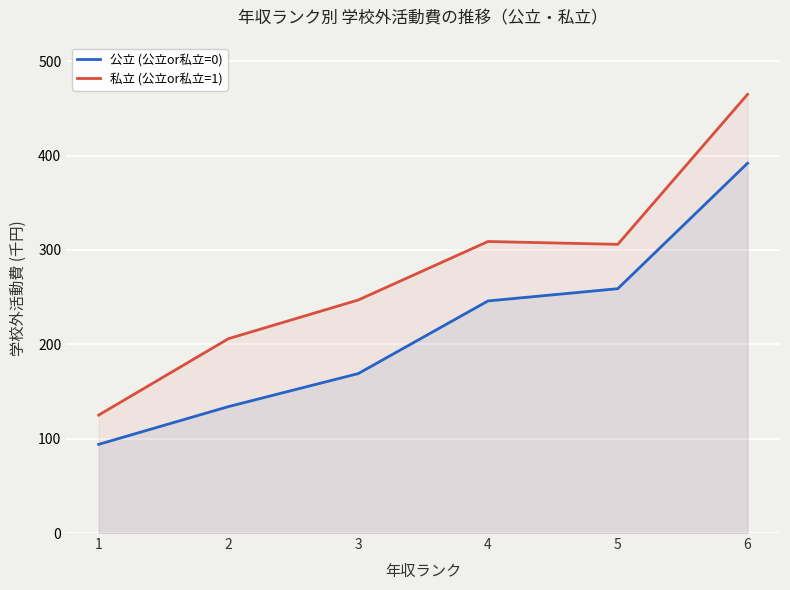

What is the value of the 私立 (公立or私立=1) point at the 4th from the left?

309